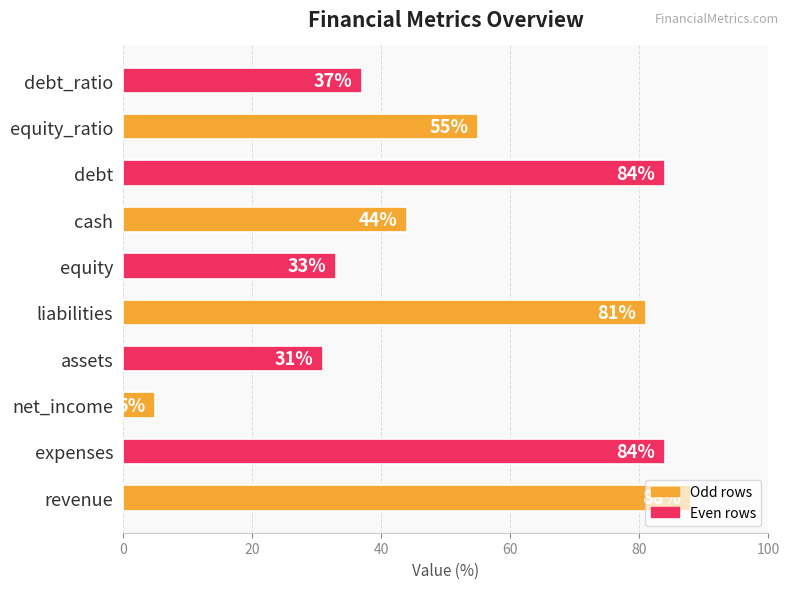

Which has a higher value, assets or liabilities?

liabilities